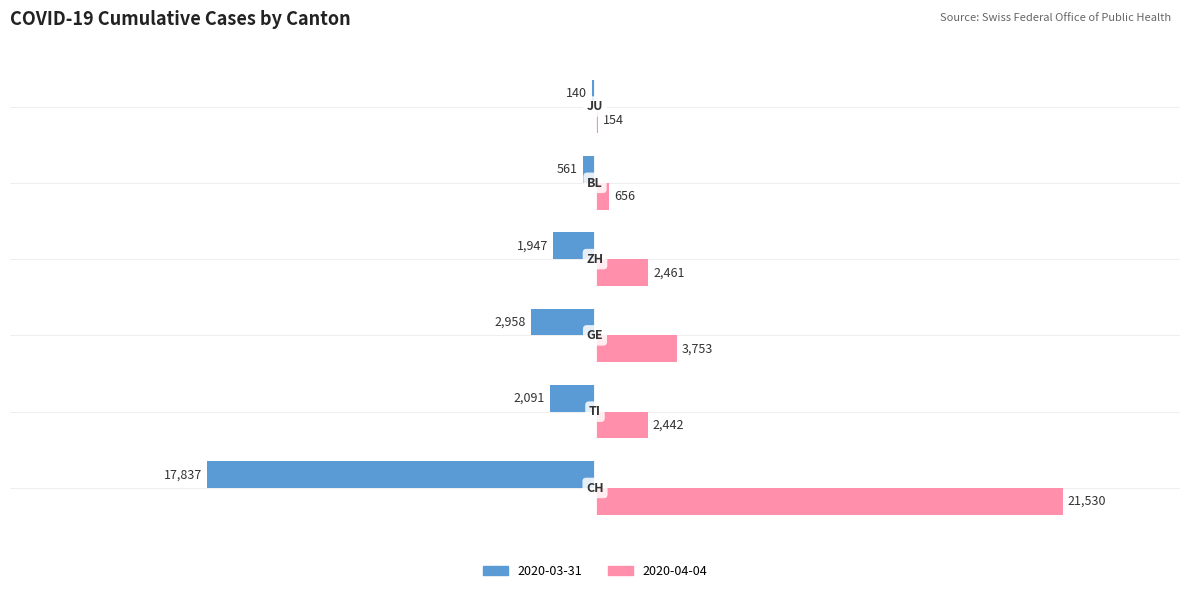

How many data points in 2020-03-31 are above -1947?

2